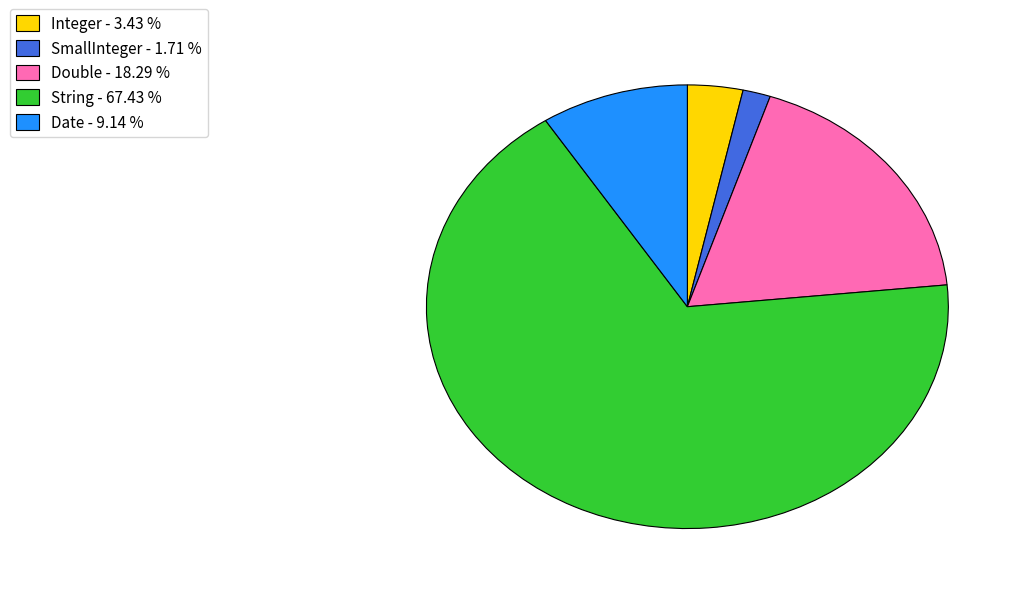

Do Integer - 3.43 % and String - 67.43 % together represent more than half of the pie?

Yes